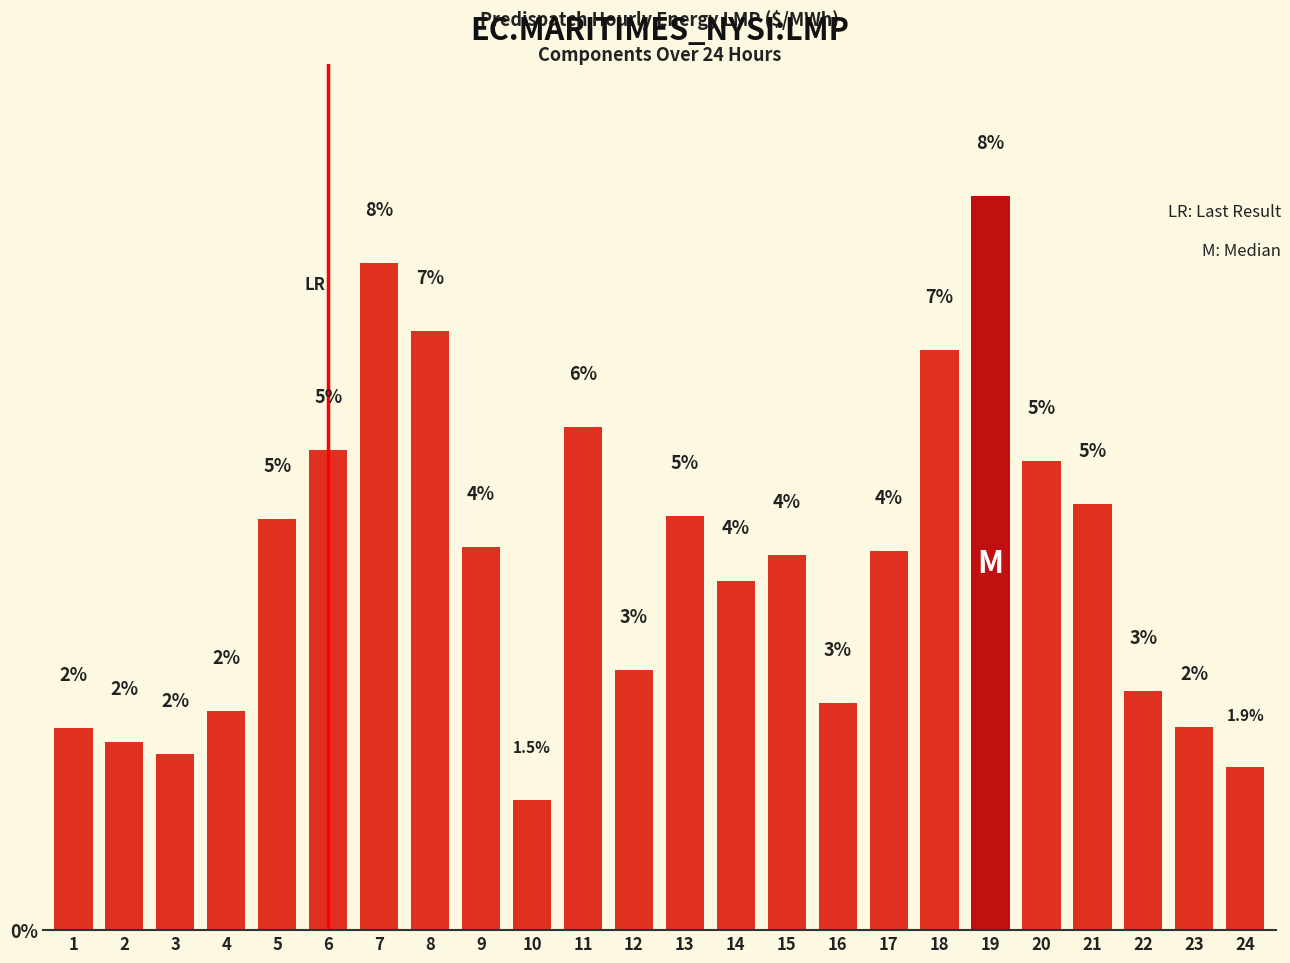

What is the ratio of the value at 16 to the value at 22?

0.9